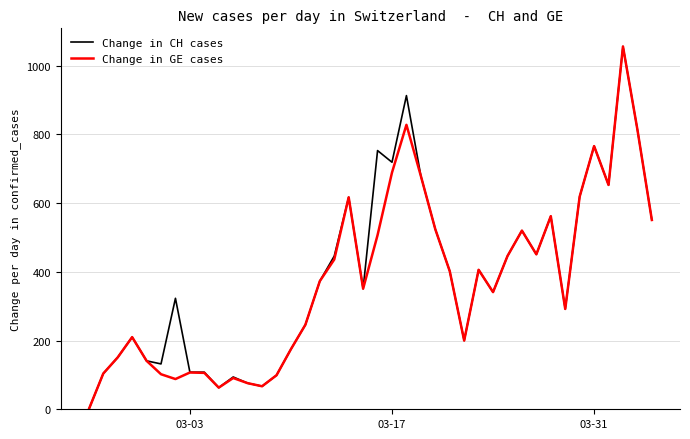

What is the greatest value displayed?

1056